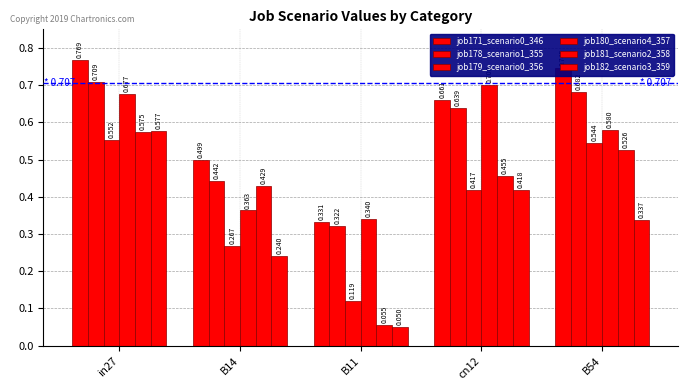

Which category has the lowest value in the job178_scenario1_355 series?

B11